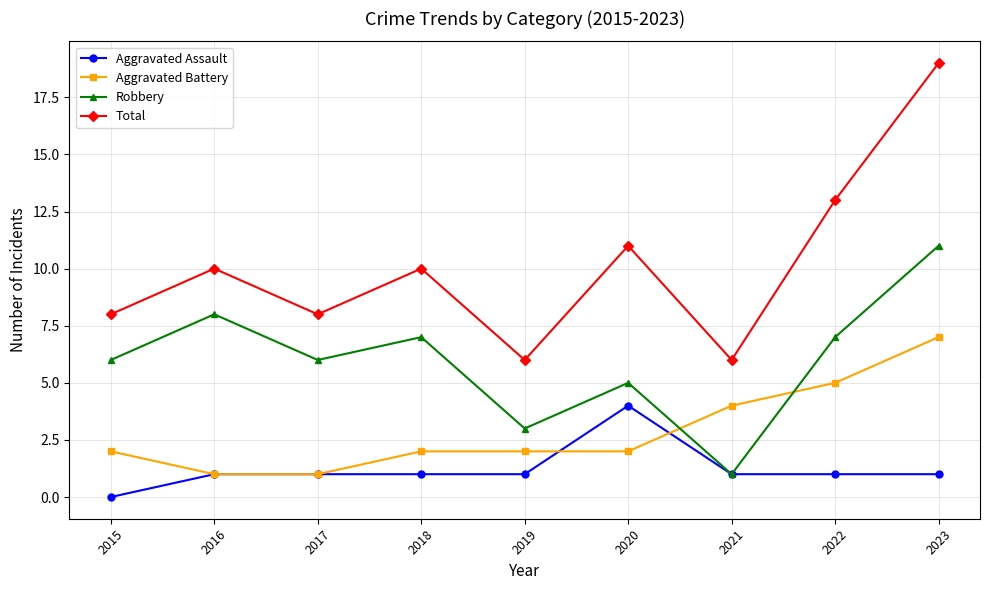

True or false: Total and Aggravated Assault cross at least once.

False